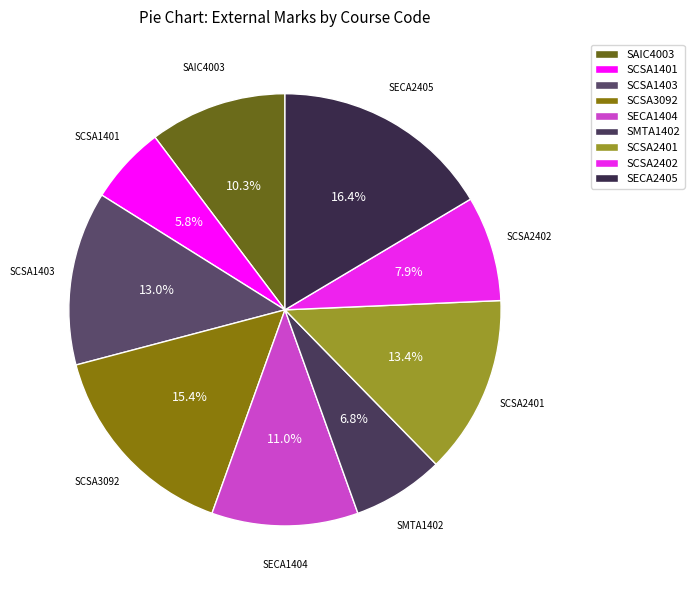

What is the ratio of the value at SECA2405 to the value at SCSA2402?

2.1